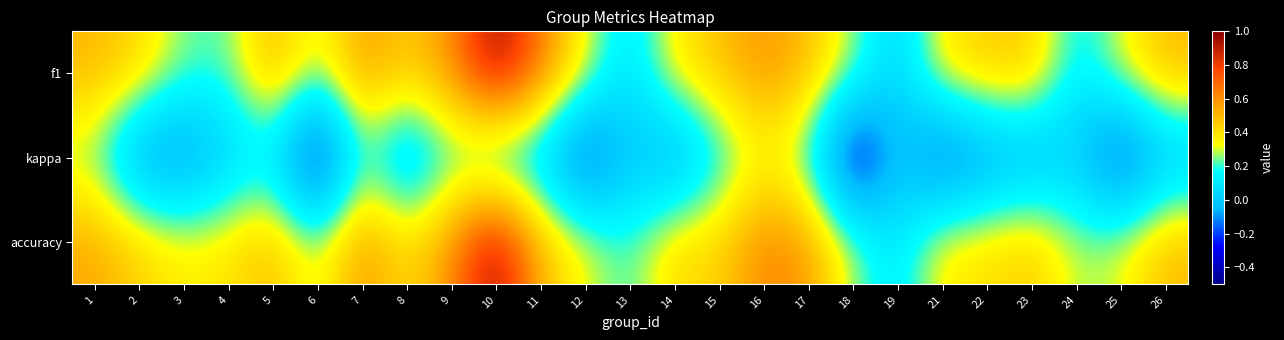

What is the total value across all series at 16?

1.5